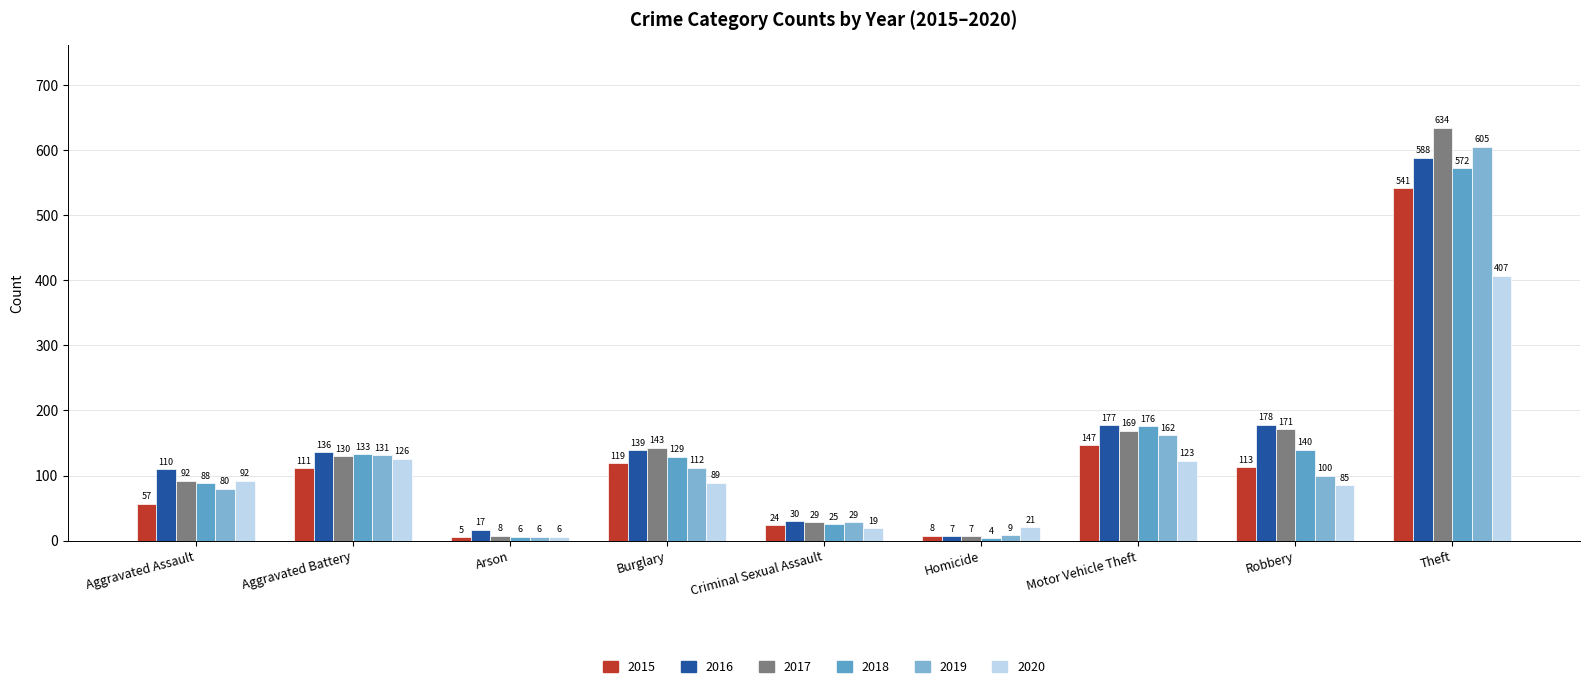

How many bars are there in total?

54